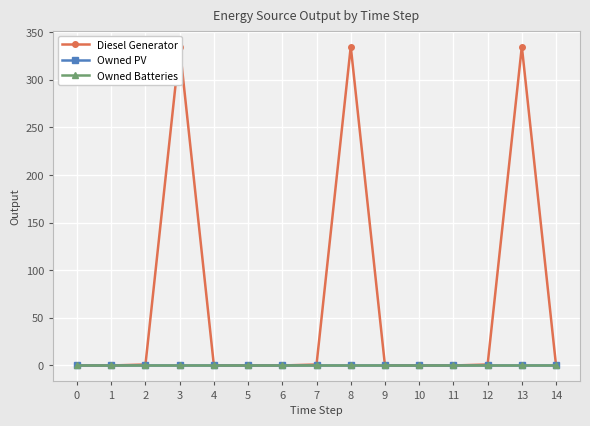

True or false: Diesel Generator has a value of 183 at 10.

False